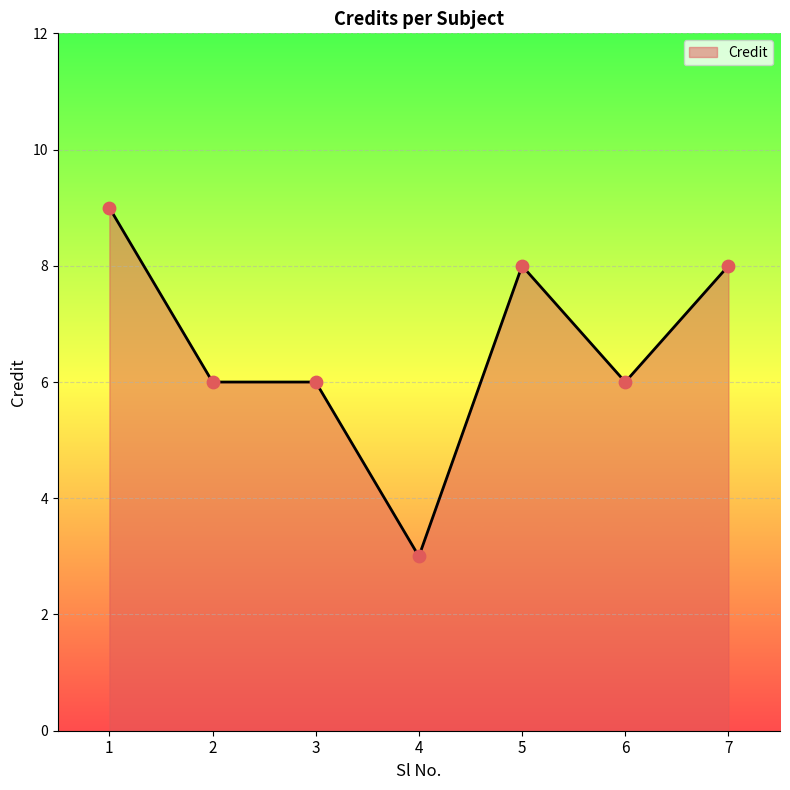

Between 4 and 2, which is larger?

2